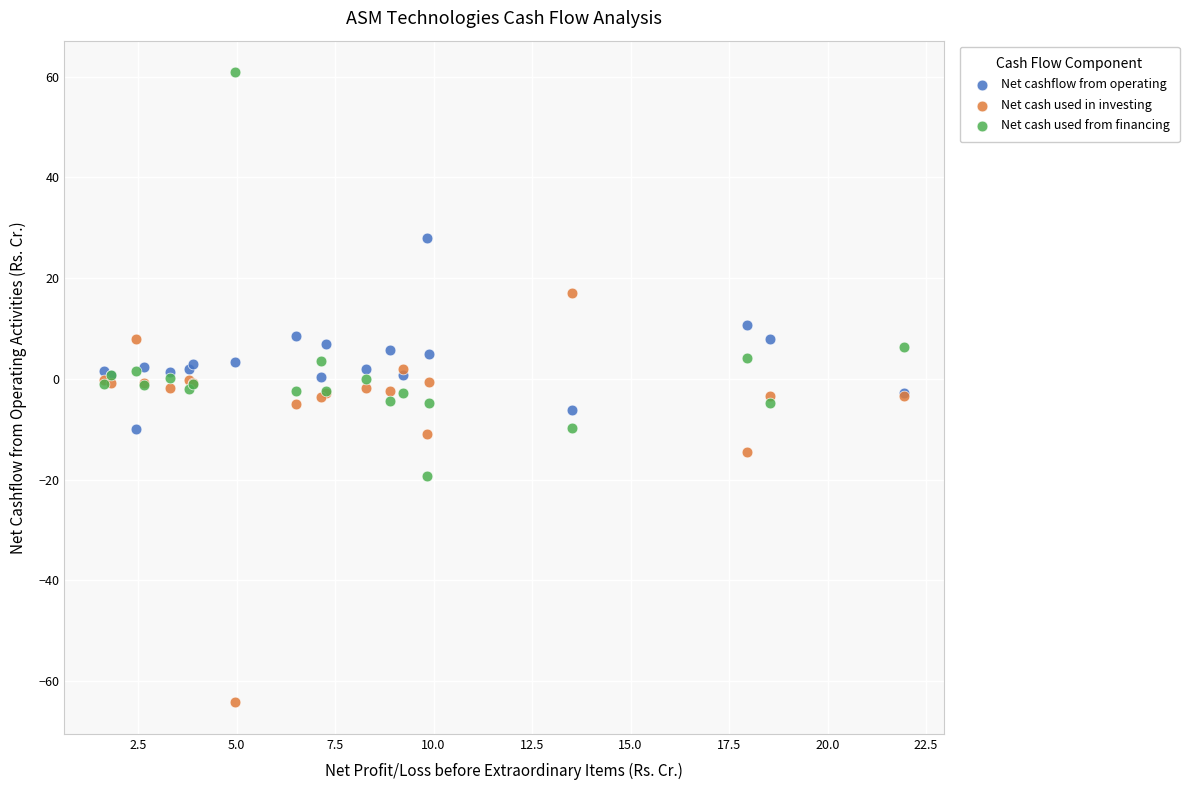

Which series contains the lowest Y value?

Net cash used in investing